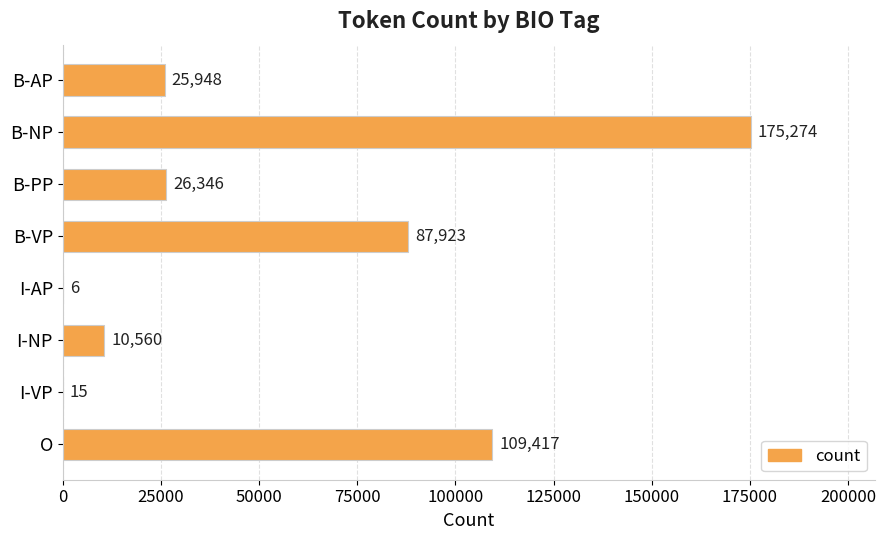

What value does the data have at B-AP, to the nearest 10?

25950